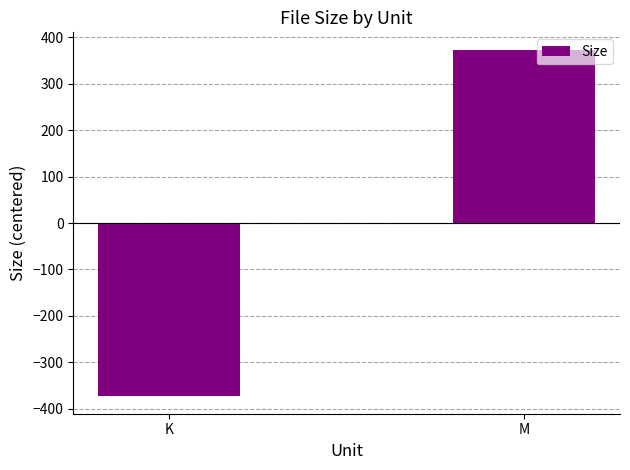

How many bars are there in total?

2